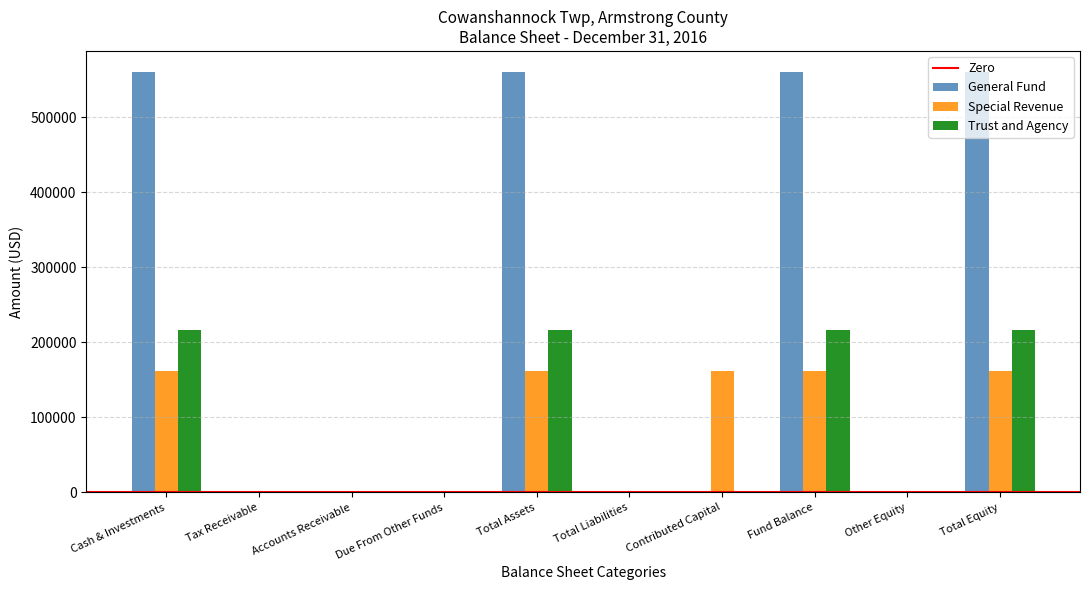

Are the bars grouped side by side (vs. stacked)?

Yes